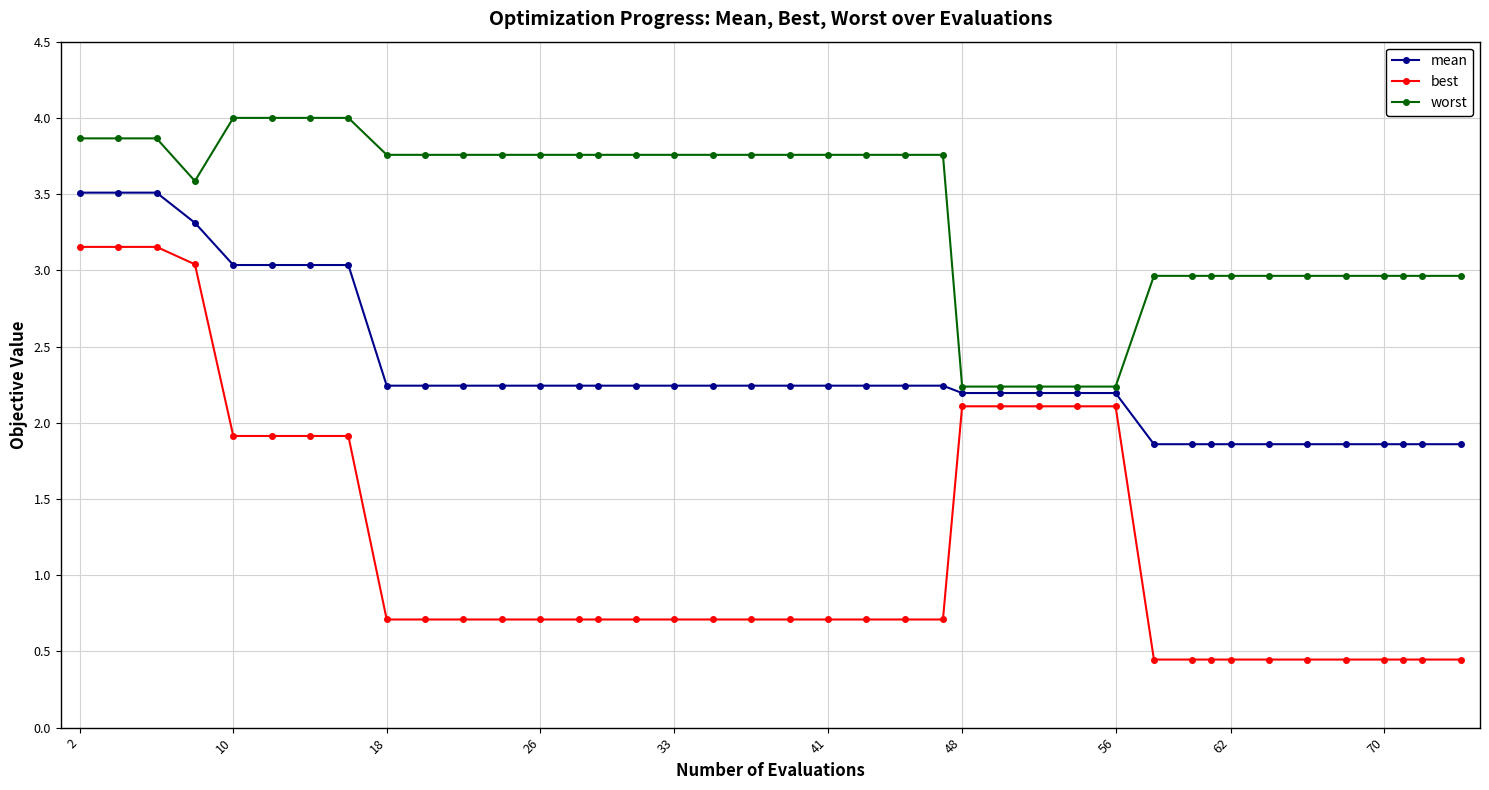

How many categories are shown in the chart?

40